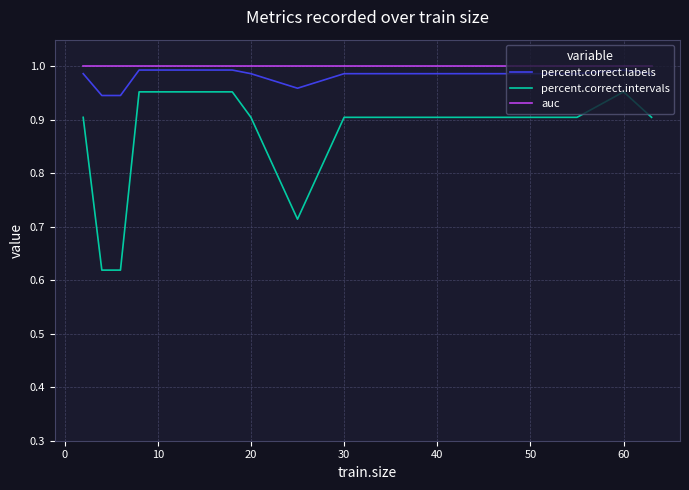

What are all the series names shown in the legend?

percent.correct.labels, percent.correct.intervals, auc